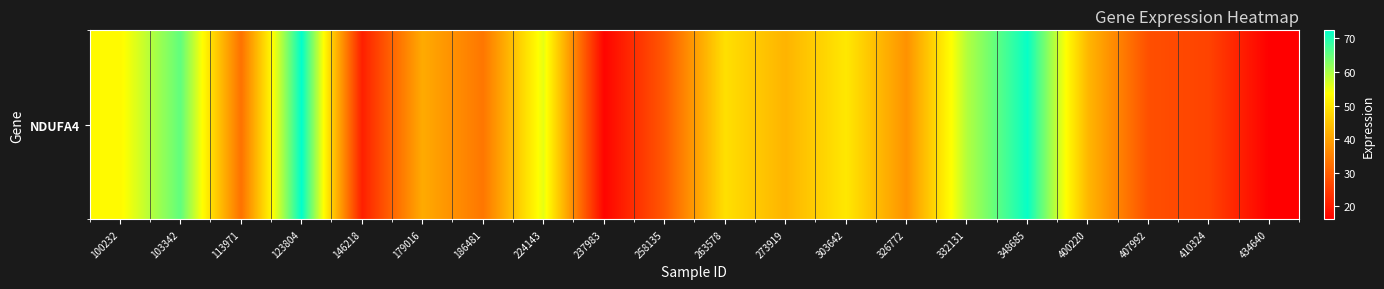

Rank the categories by value from highest to lowest.

123804, 348685, 103342, 332131, 224143, 100232, 303642, 263578, 400220, 273919, 179016, 326772, 186481, 113971, 258135, 407992, 410324, 146218, 237983, 434640